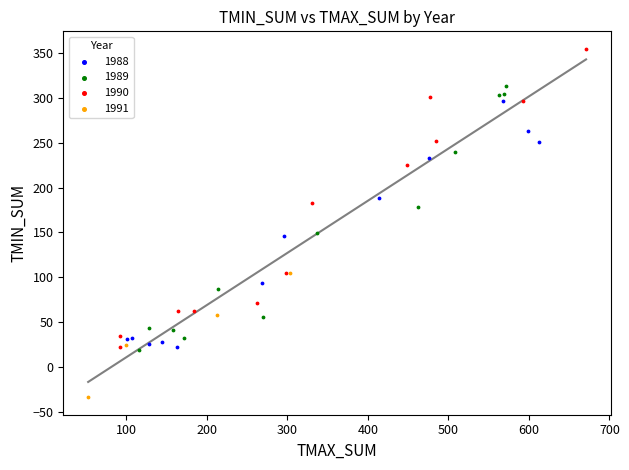

Which series reaches the maximum Y coordinate?

1990